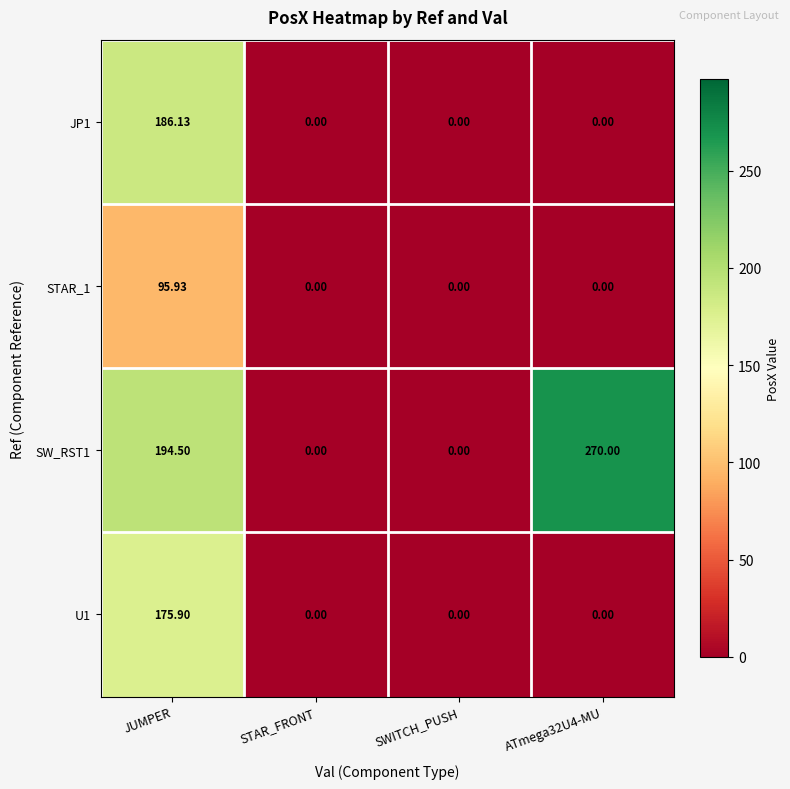

Where does the SW_RST1 series first go above 194?

JUMPER